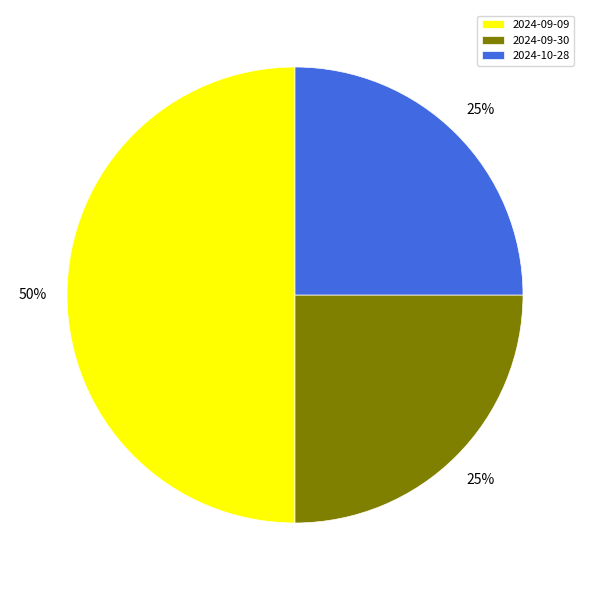

How many slices are in this pie chart?

3